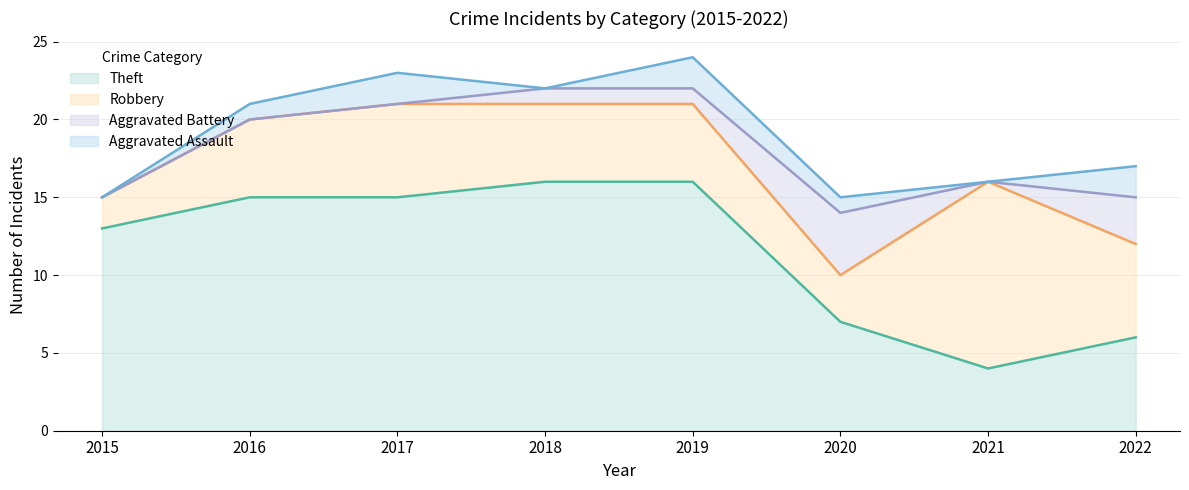

How many interior local peaks does the Aggravated Battery series have?

1